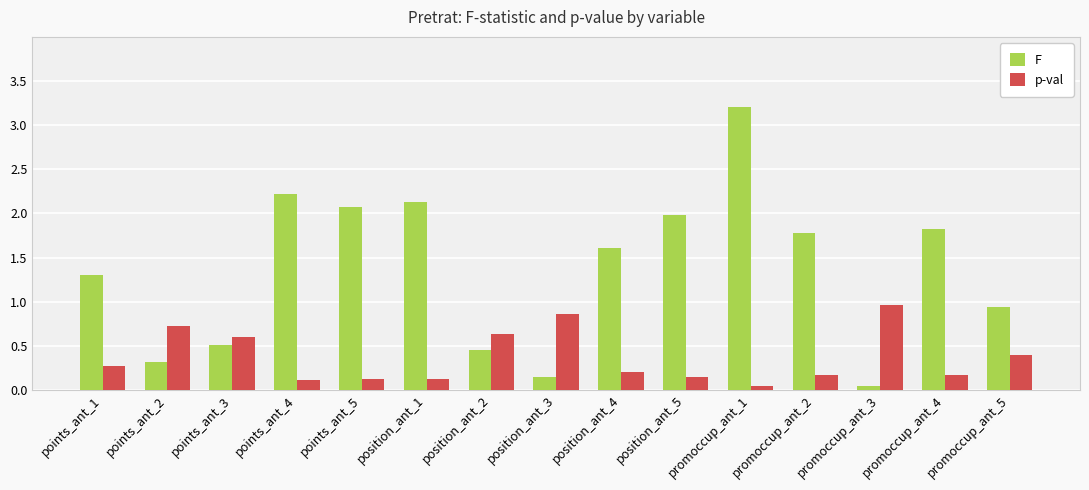

What is the highest value of the F series?

3.2